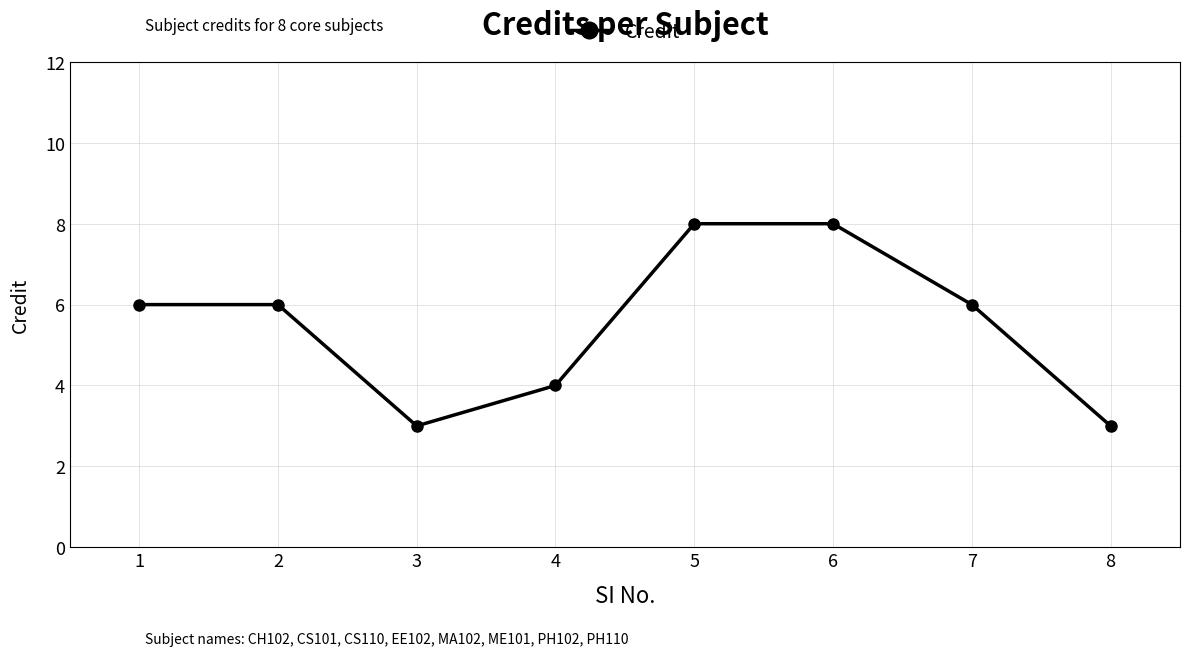

Is it true that the value at 1 is 6?

True